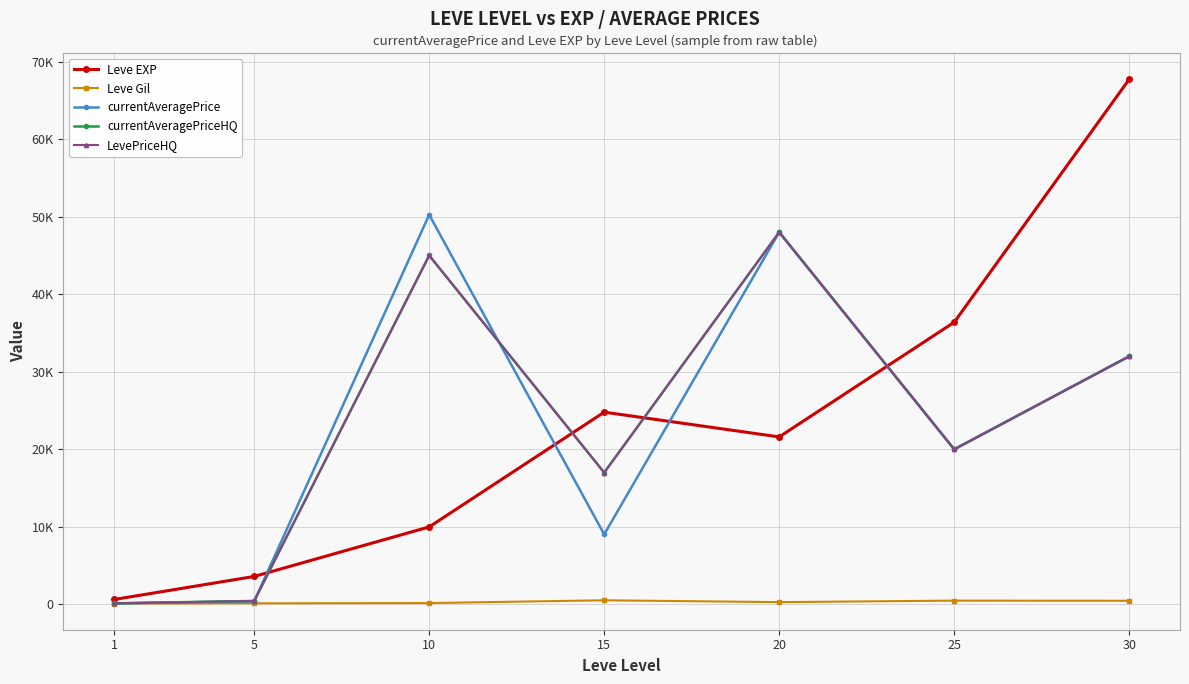

The Leve EXP series shows 3600.0 at 5. True or false?

True